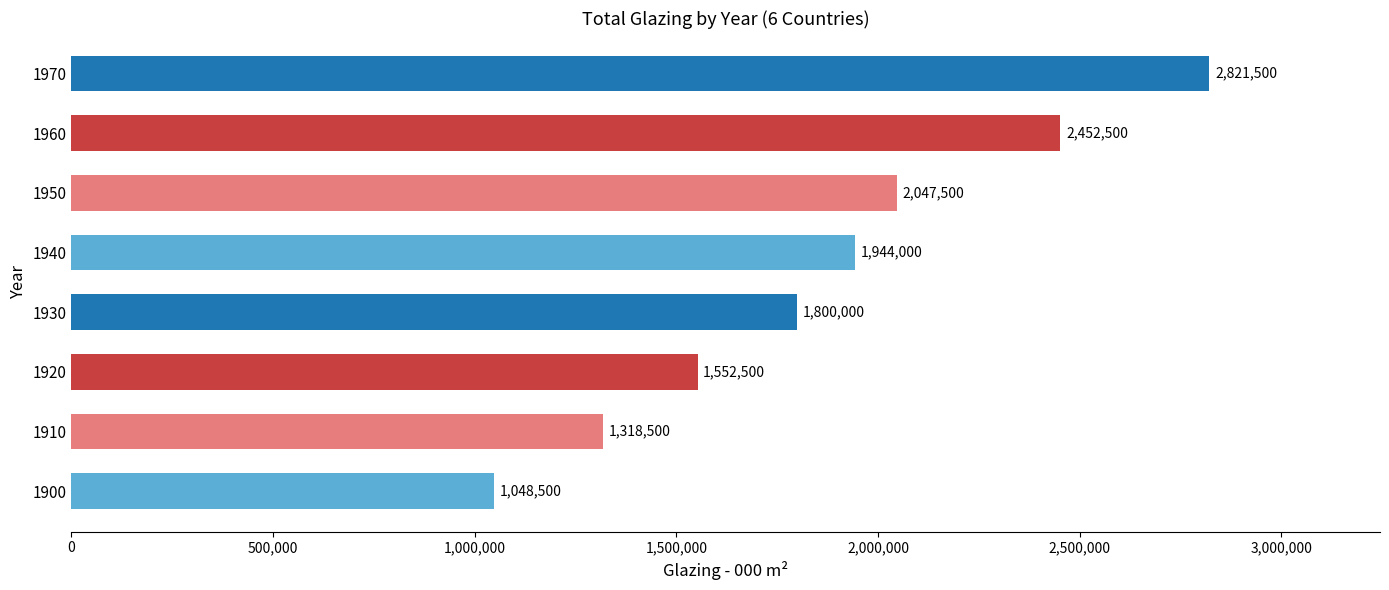

Reading bottom to top, transcribe all the data shown in this chart.

1900=1048500	1910=1318500	1920=1552500	1930=1800000	1940=1944000	1950=2047500	1960=2452500	1970=2821500